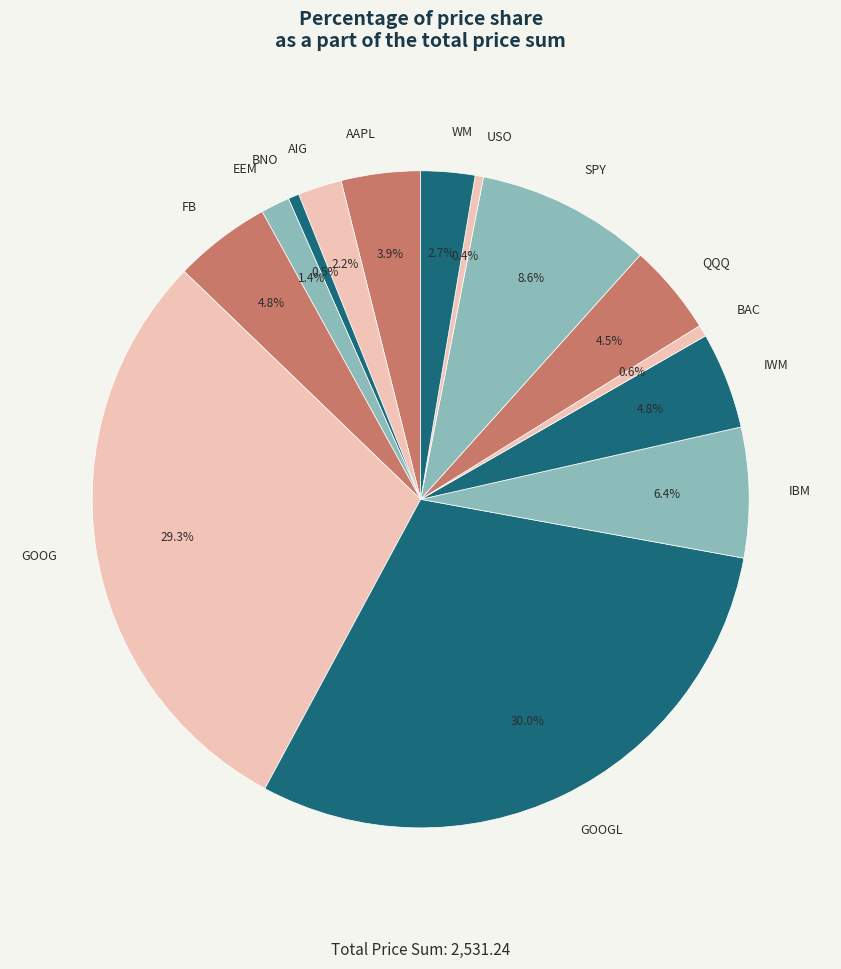

Do IBM and USO together represent more than half of the pie?

No